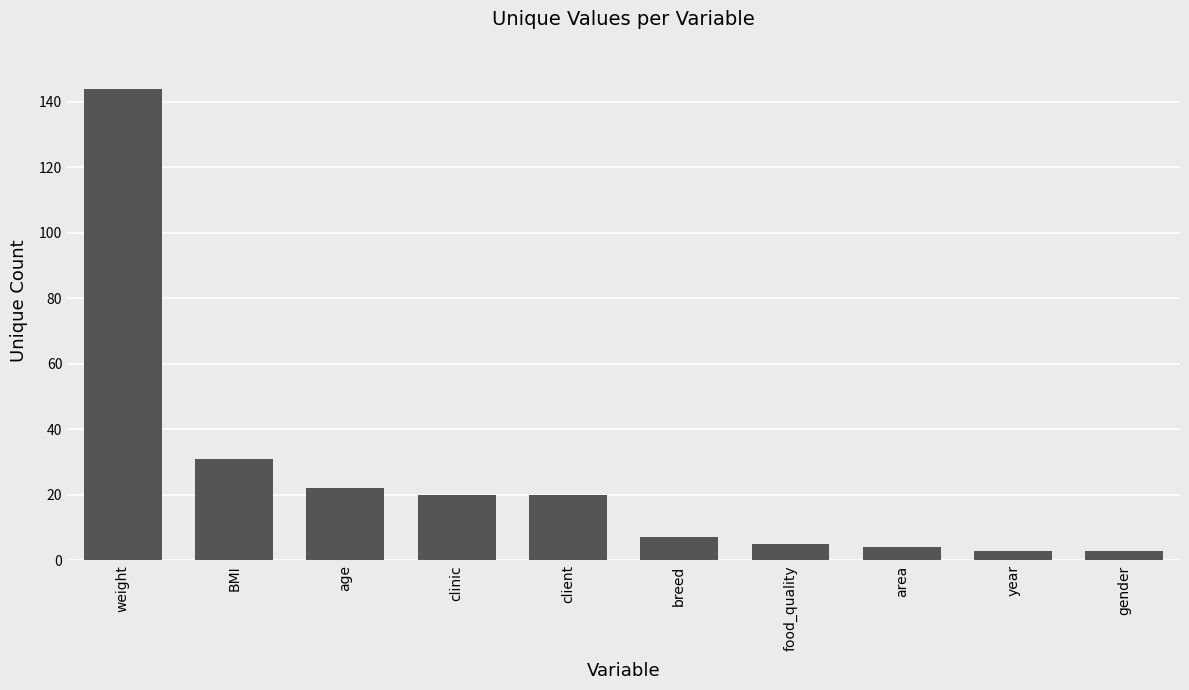

How many data points are less than 20?

5